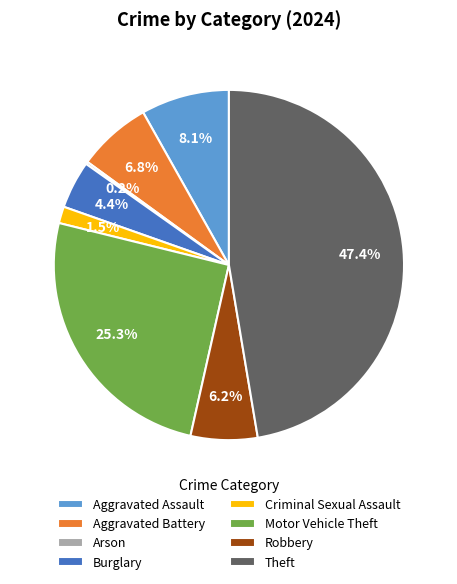

True or false: Motor Vehicle Theft accounts for 37% of the total.

False